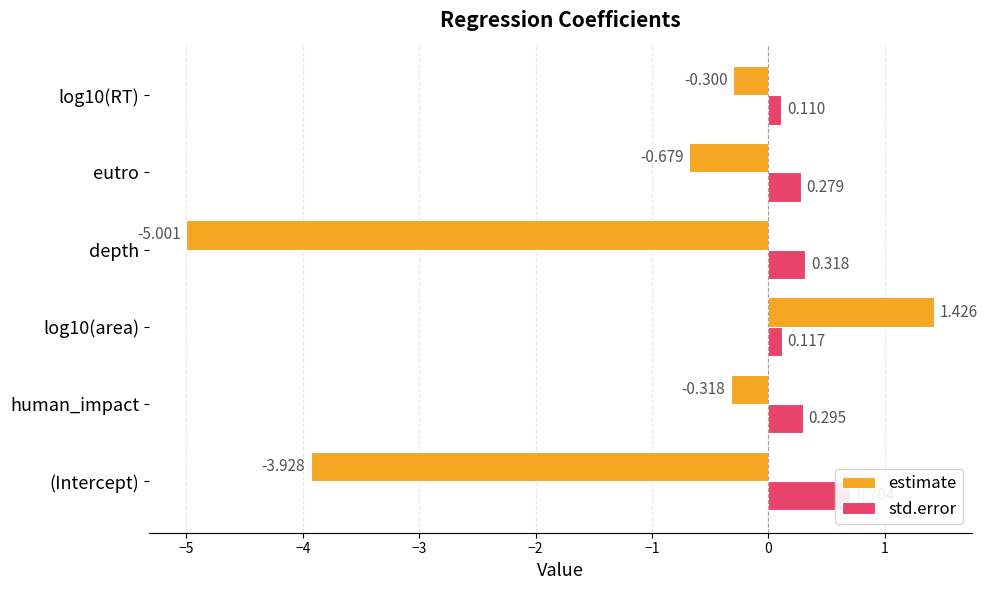

How many values in estimate are below zero?

5